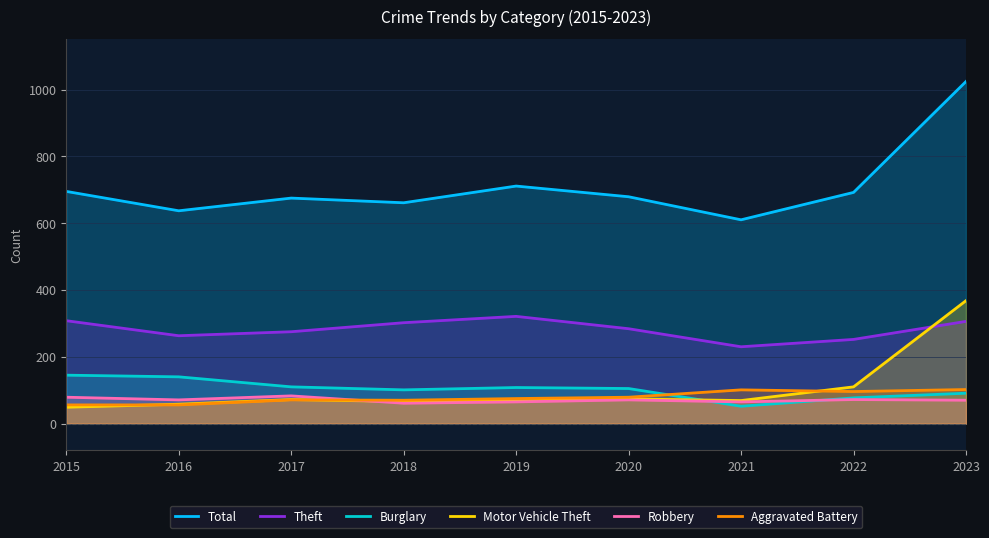

Which series changed the most between 2016 and 2019?

Total